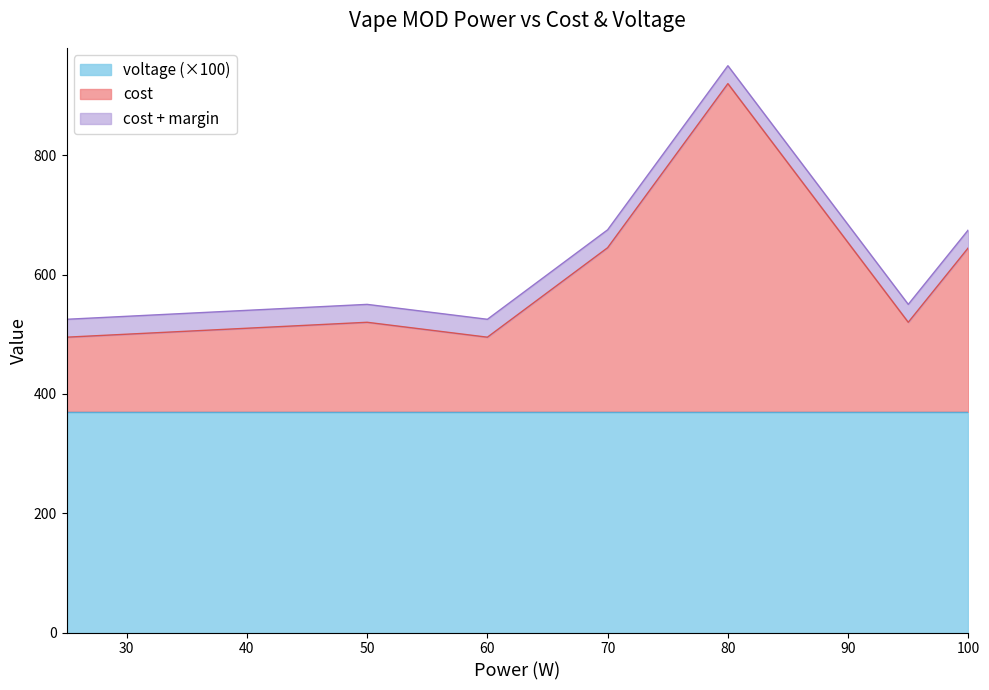

What is the lowest value of the voltage (×100) series?

370